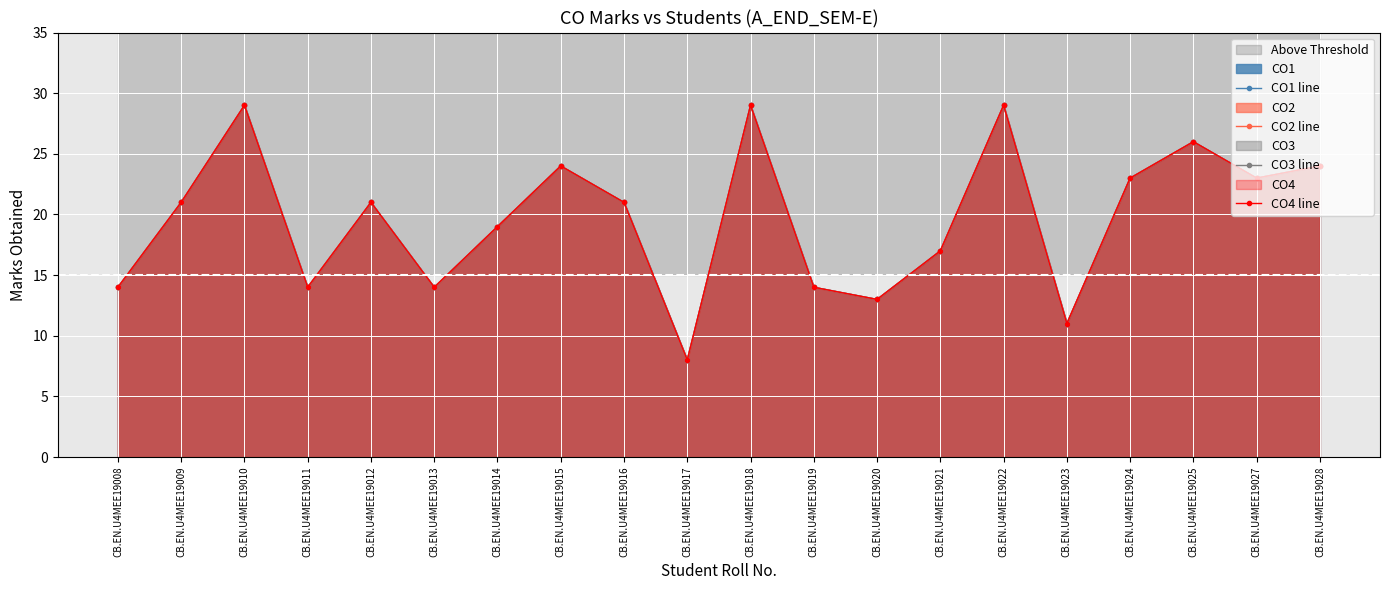

Read the CO4 line value at CB.EN.U4MEE19024, to the nearest 10.

20